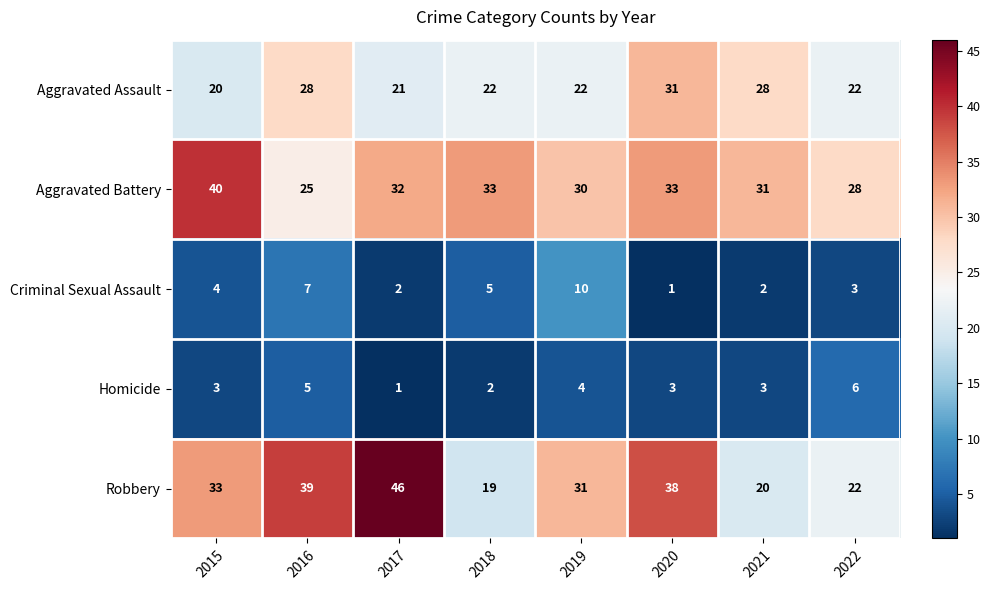

Which series has the largest total across all categories?

Aggravated Battery